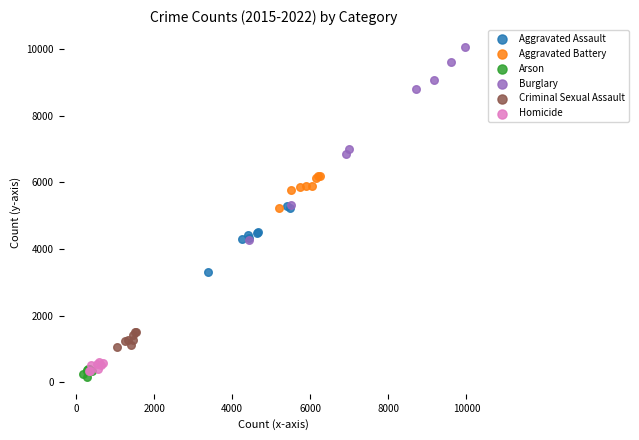

Which series reaches the maximum Y coordinate?

Burglary